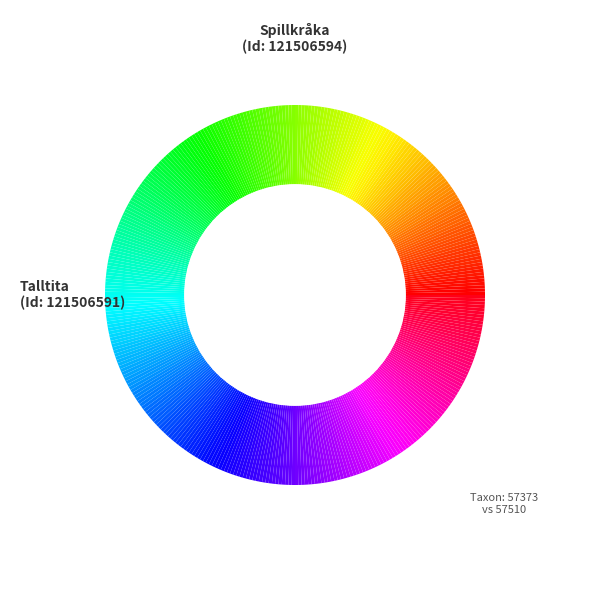

What is the largest slice in the pie chart?

121506591